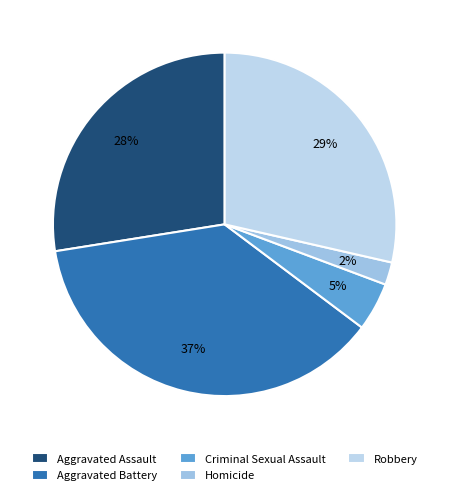

True or false: Homicide accounts for 1% of the total.

False